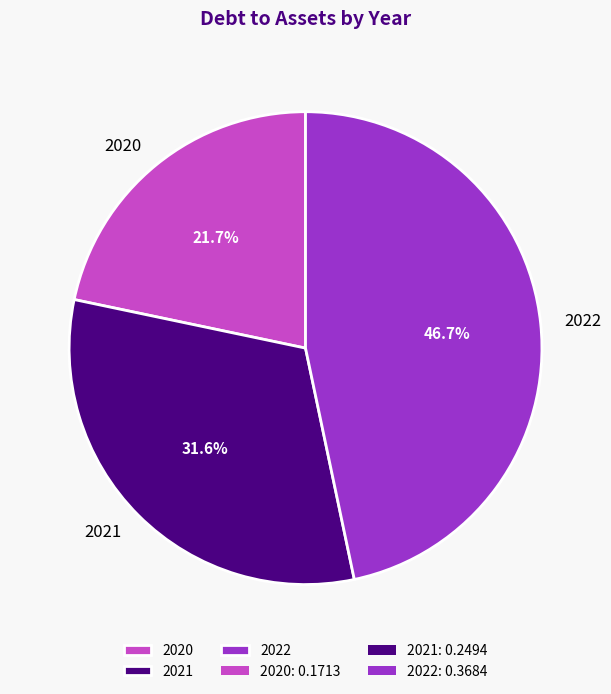

Is there any slice that represents more than half of the pie?

No